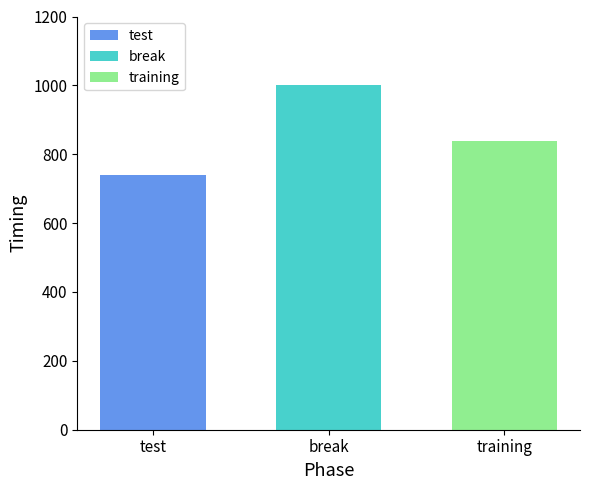

What is the maximum value shown in the chart?

1000.8